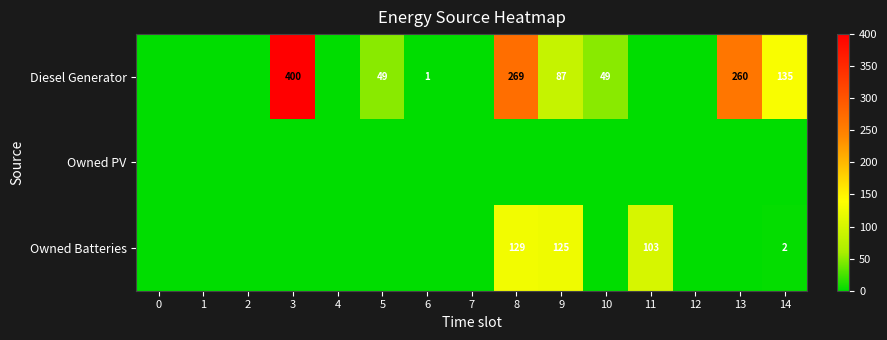

The value of Owned Batteries at 9 is 125. True or false?

True